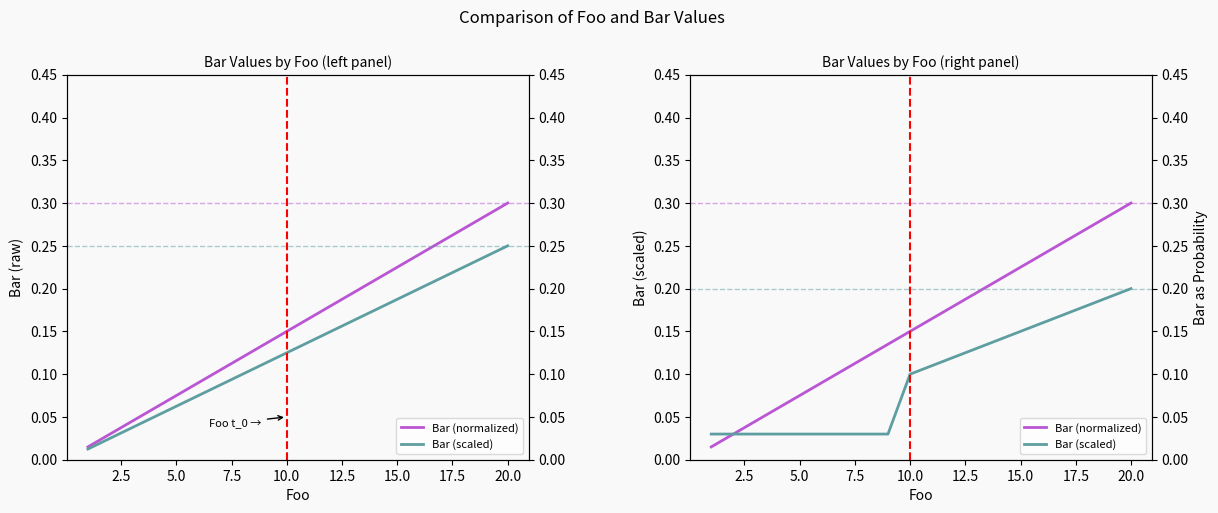

Which series has the largest total across all categories?

Bar (normalized)